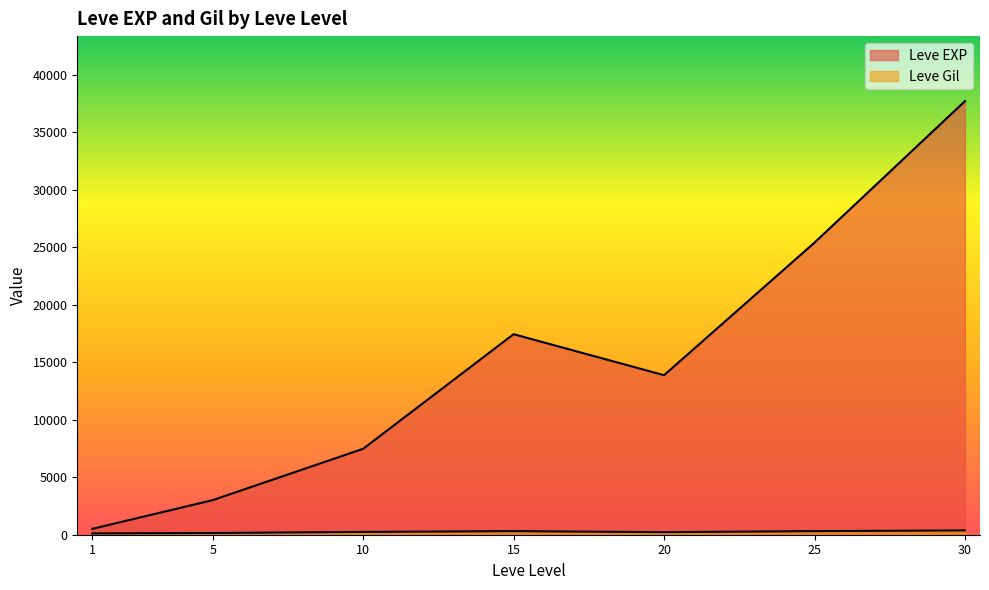

How many categories are shown in the chart?

7